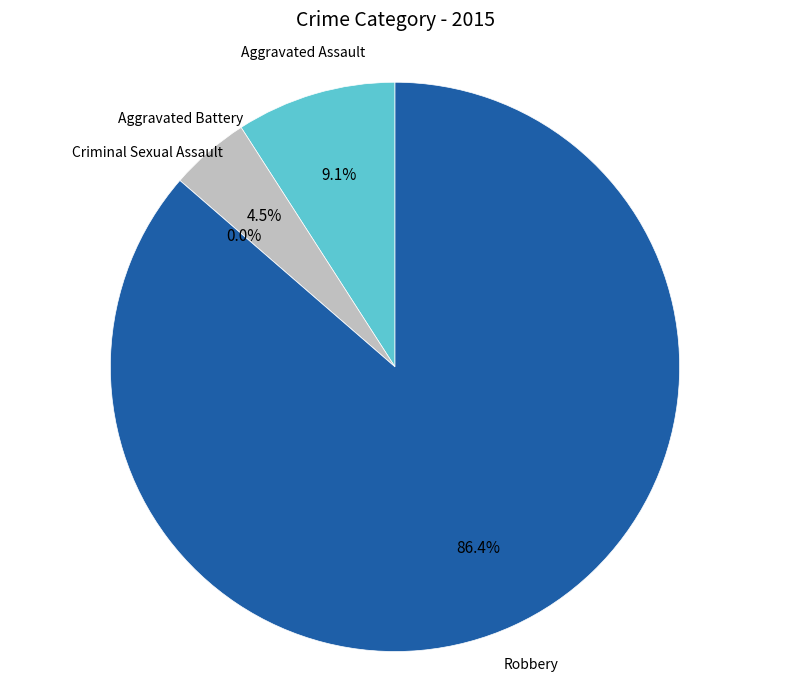

Which slice represents more than half of the pie?

Robbery